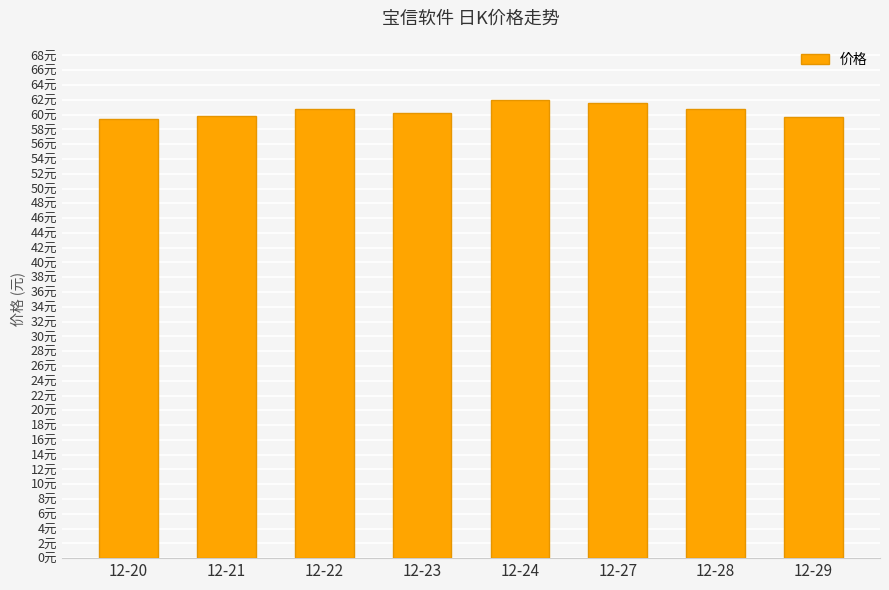

Reading left to right, extract all data points from this chart.

12-20=59.4	12-21=59.8	12-22=60.8	12-23=60.2	12-24=62.0	12-27=61.6	12-28=60.7	12-29=59.6